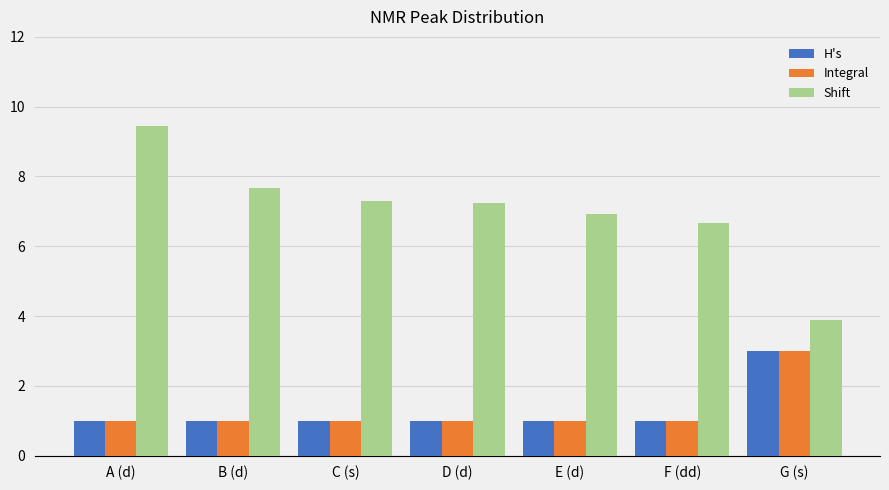

What is the spread (max minus min) of values at B (d)?

6.7